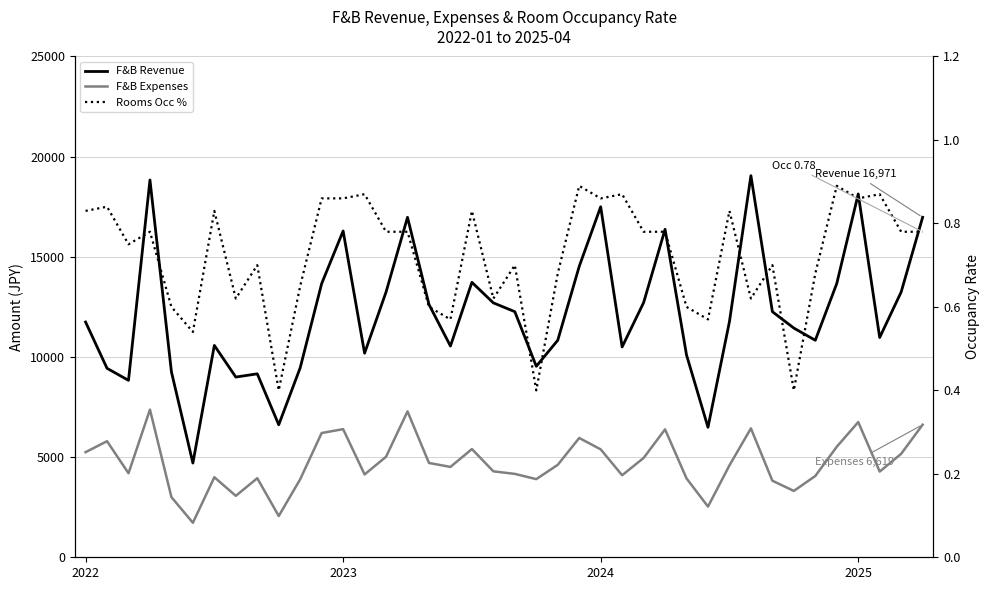

How many lines are shown in the chart?

3